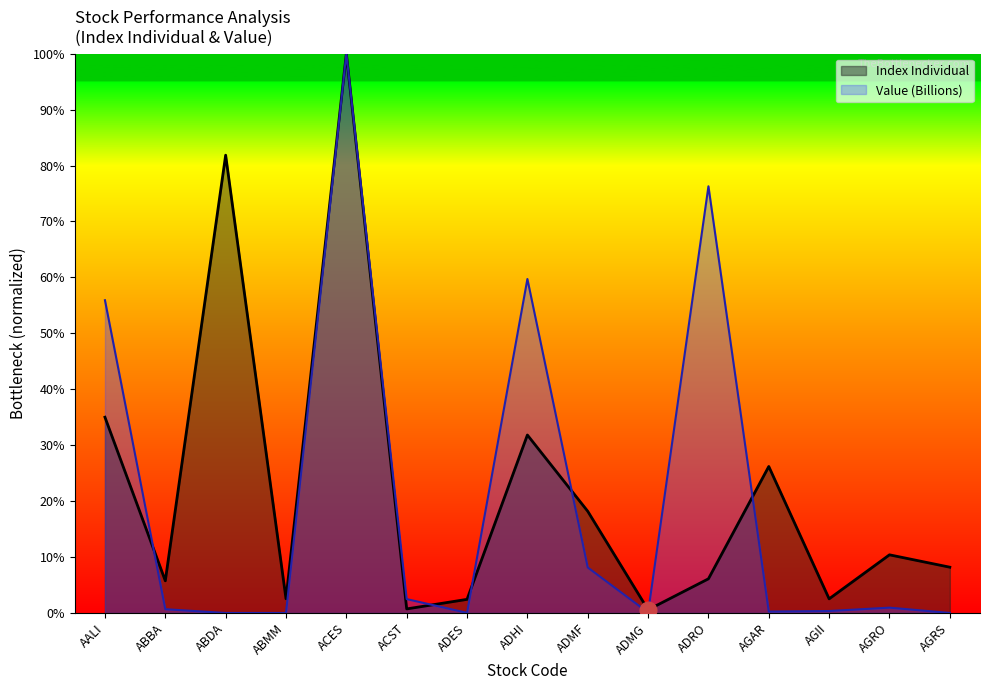

True or false: Index Individual and Value (Billions) cross at least once.

True